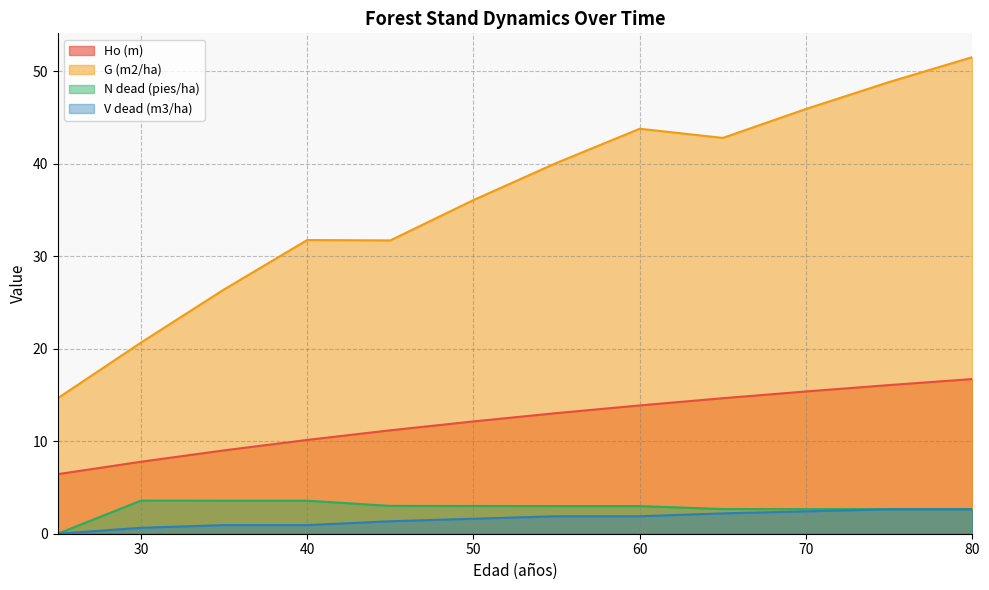

Which label corresponds to the smallest value in the chart?

25